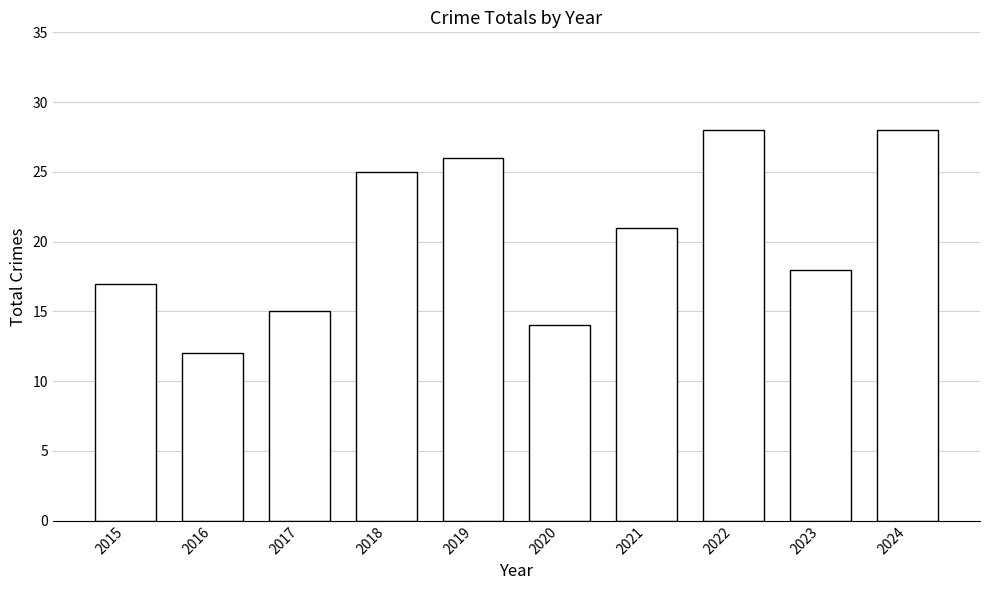

Which category has the lowest value across all series?

2016